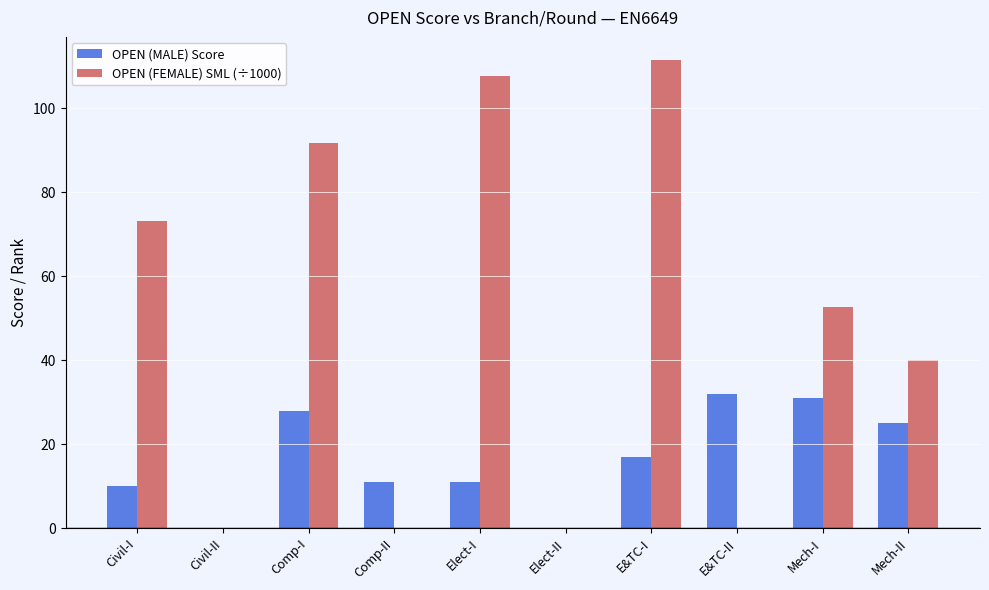

The value of OPEN (FEMALE) SML (÷1000) at Elect-II is 49.9. True or false?

False